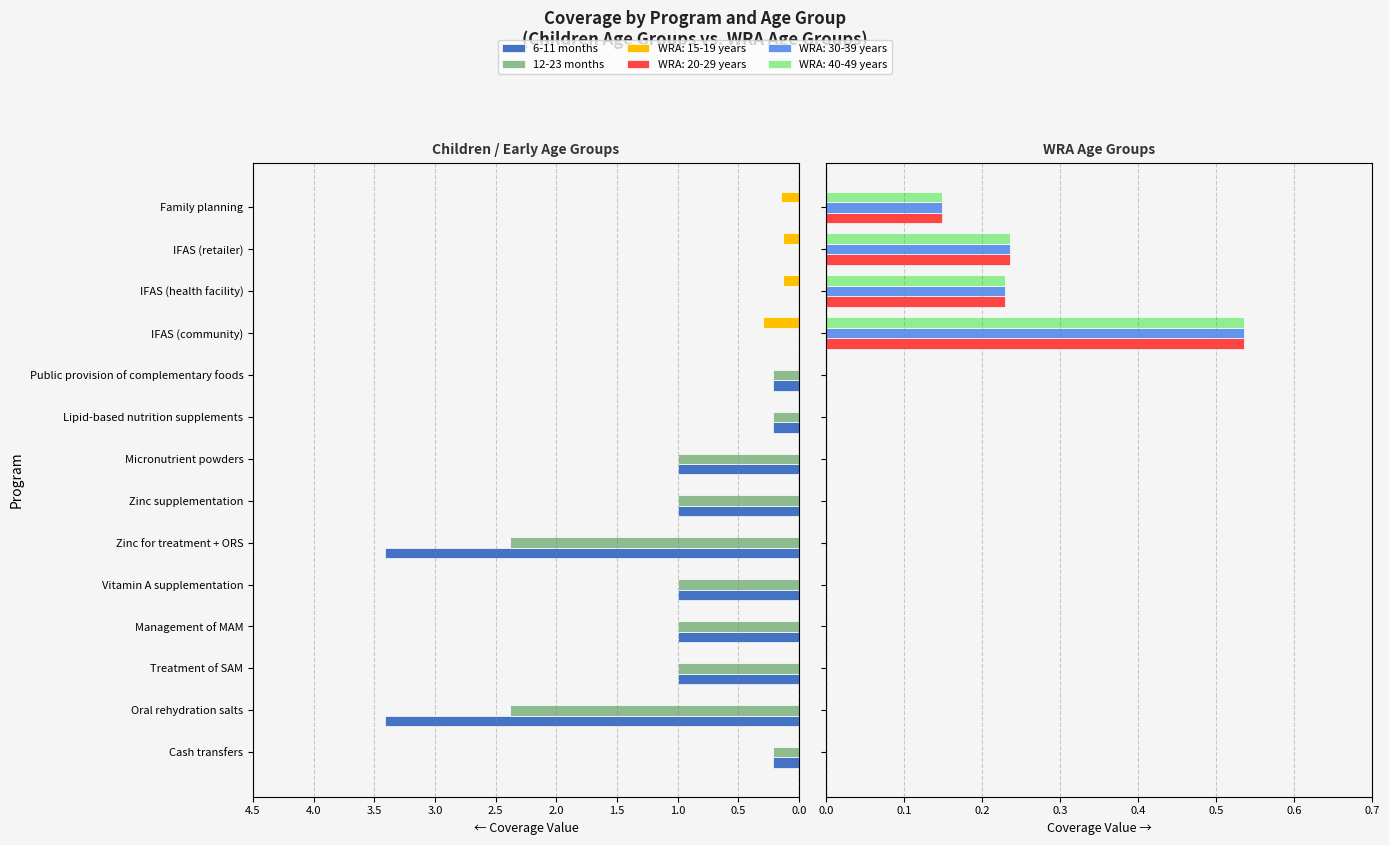

Between Family planning and Zinc for treatment + ORS, which is larger?

Family planning